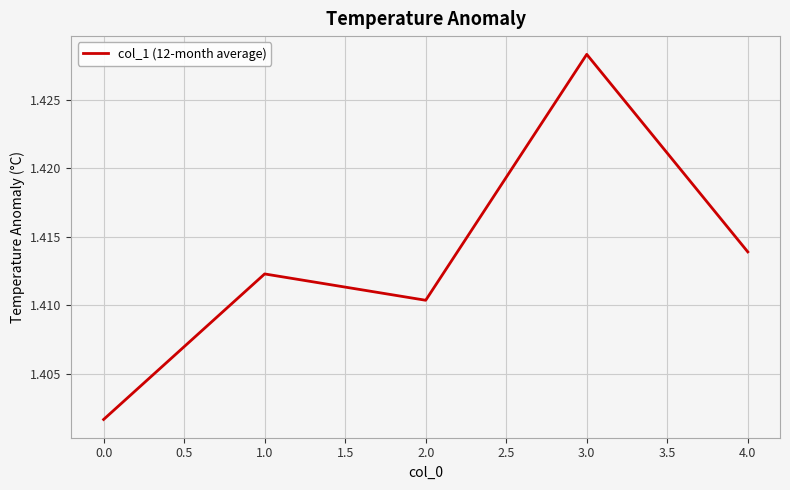

What position from the left is 0.0?

1